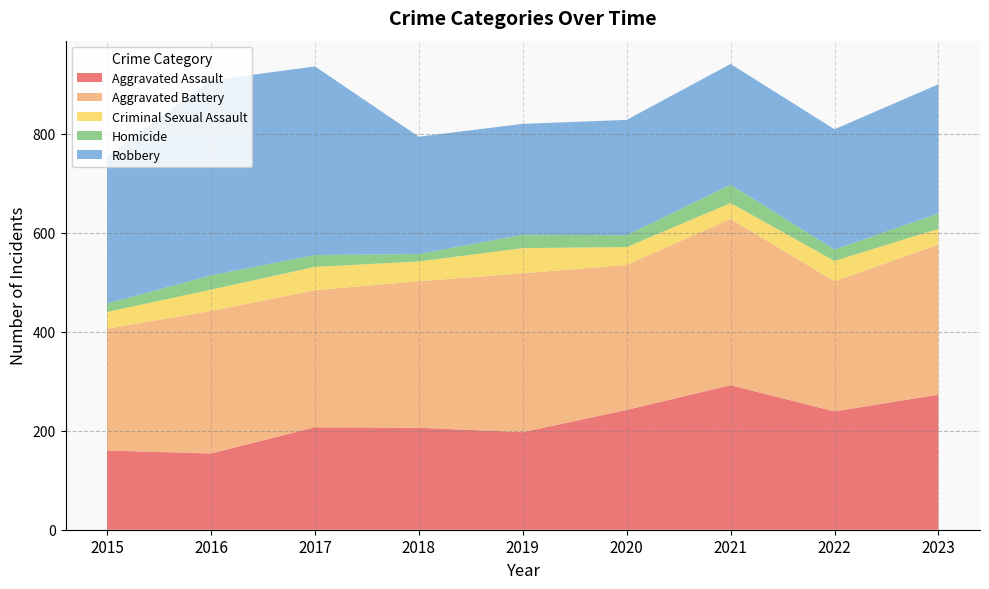

Reading left to right, extract all data points from this chart.

Aggravated Assault: 160	154	207	206	197	242	292	239	273
Aggravated Battery: 246	288	277	296	321	293	336	263	303
Criminal Sexual Assault: 34	43	47	40	51	36	32	41	32
Homicide: 17	29	24	15	27	24	37	23	31
Robbery: 297	394	381	237	224	233	244	243	261